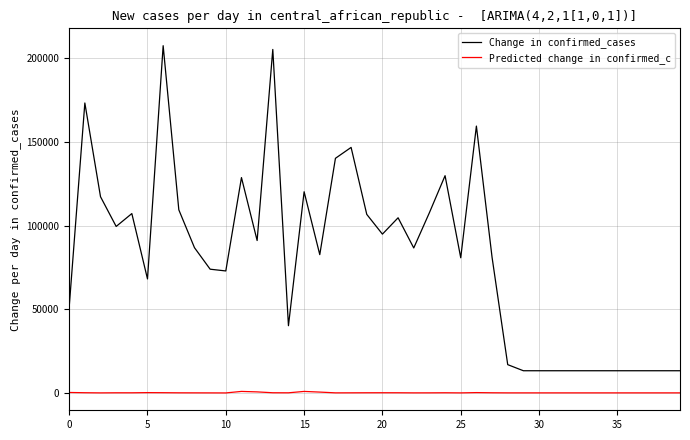

What is the difference between the maximum and minimum values in the Change in confirmed_cases series?

193952